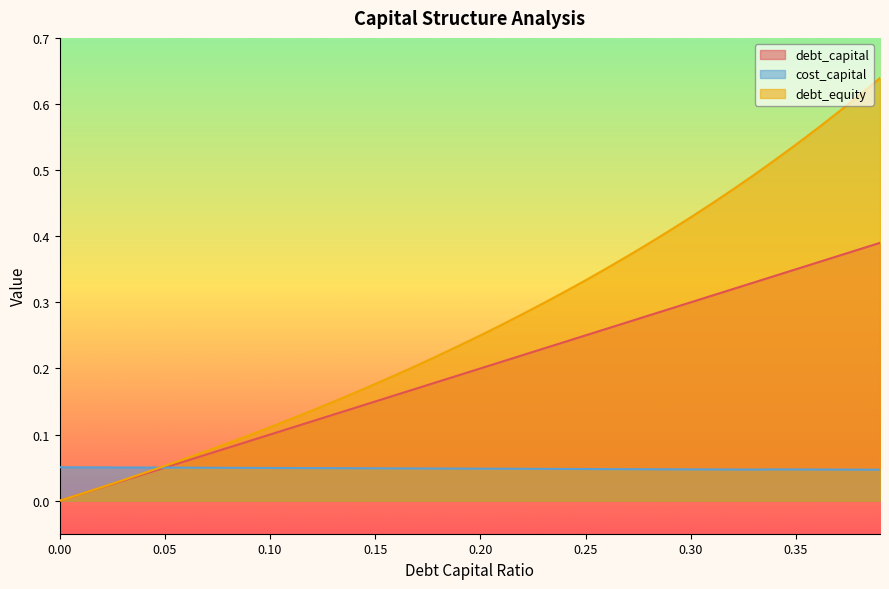

What is the value of the cost_capital point at the 3rd from the left?

0.1